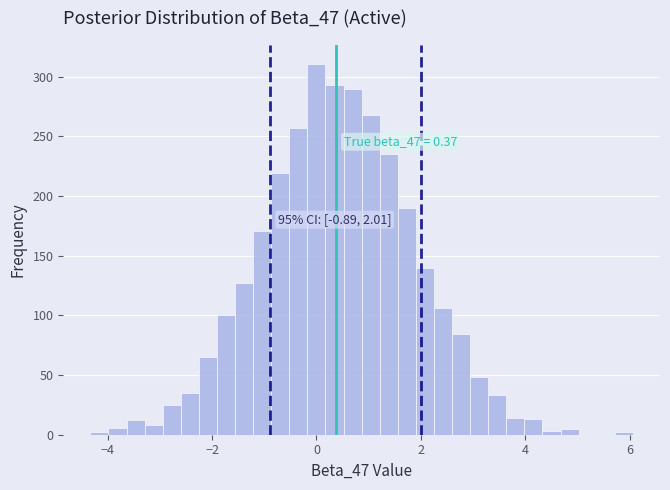

Read against the x-axis, roughly where is the centre of the tallest bar?

0.0